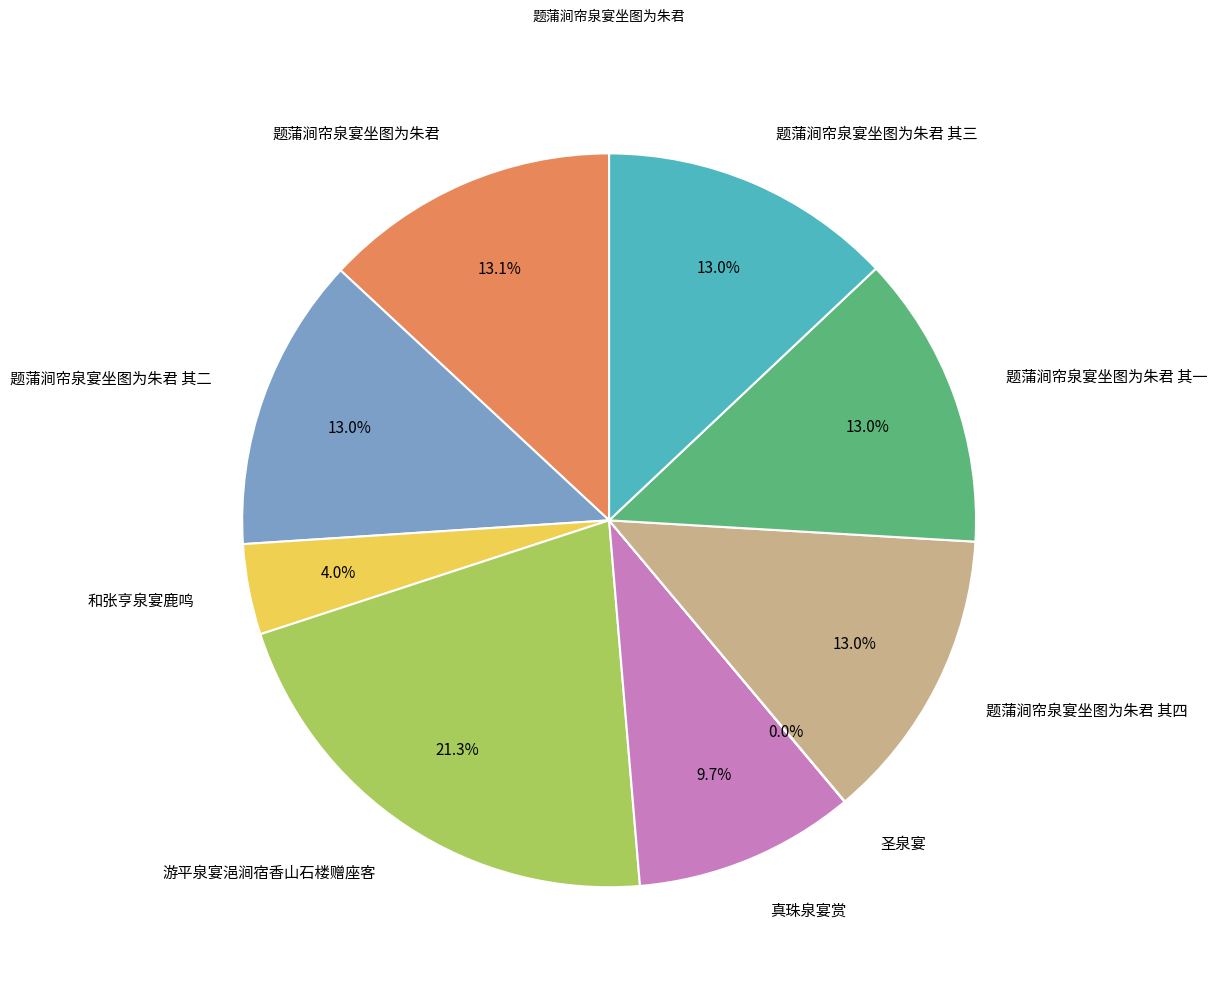

What is the largest slice in the pie chart?

游平泉宴浥涧宿香山石楼赠座客